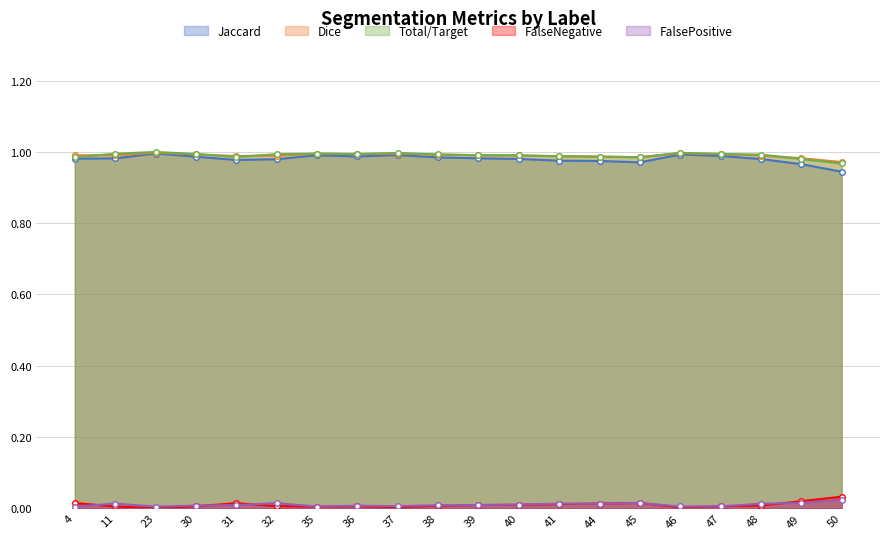

Which series changed the most between 32 and 41?

Total/Target